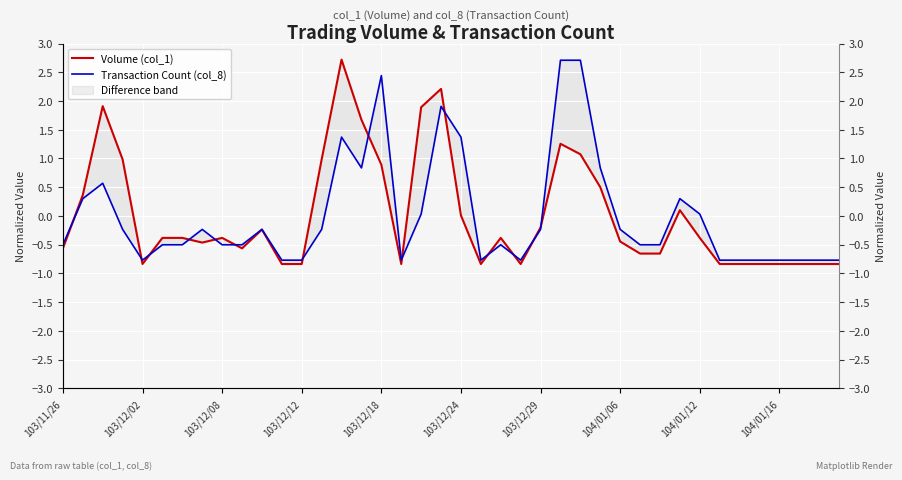

At which category is the sum across all series the highest?

19